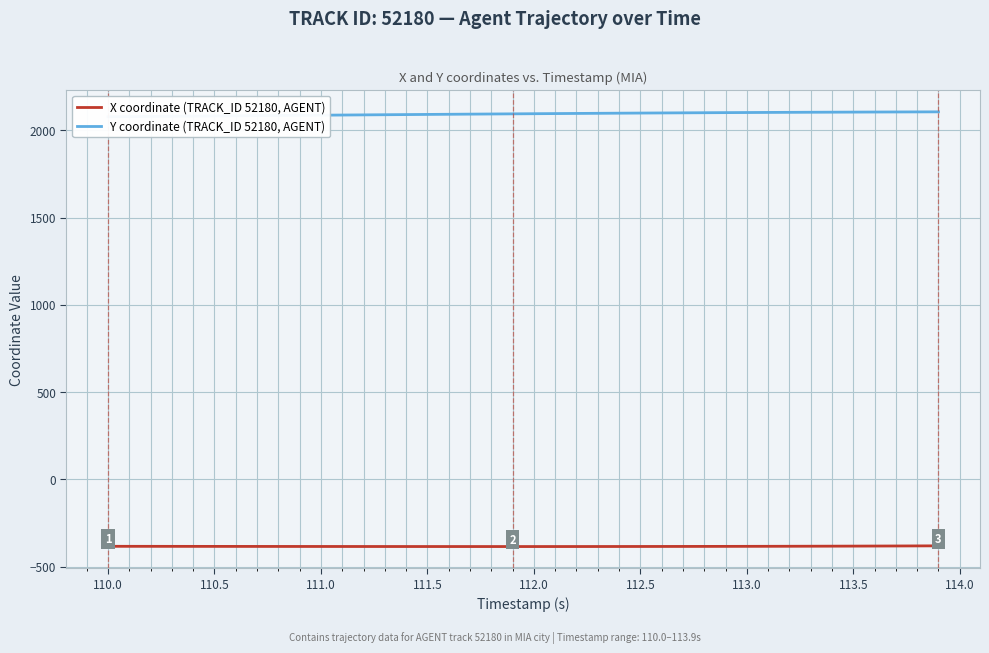

Rank the series by their average value, from lowest to highest.

X coordinate (TRACK_ID 52180, AGENT), Y coordinate (TRACK_ID 52180, AGENT)